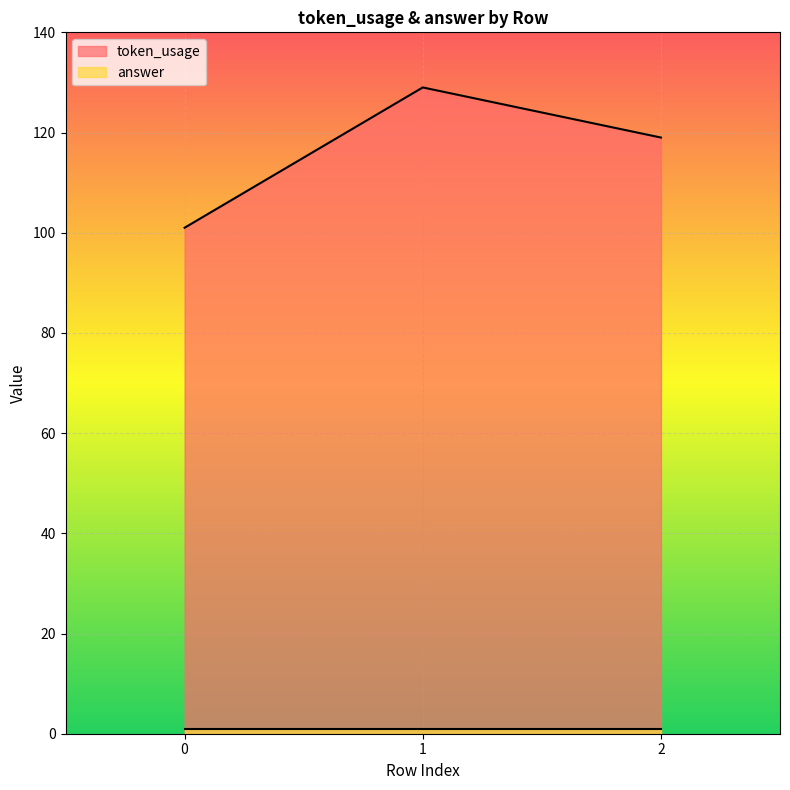

How many categories are shown in the chart?

3